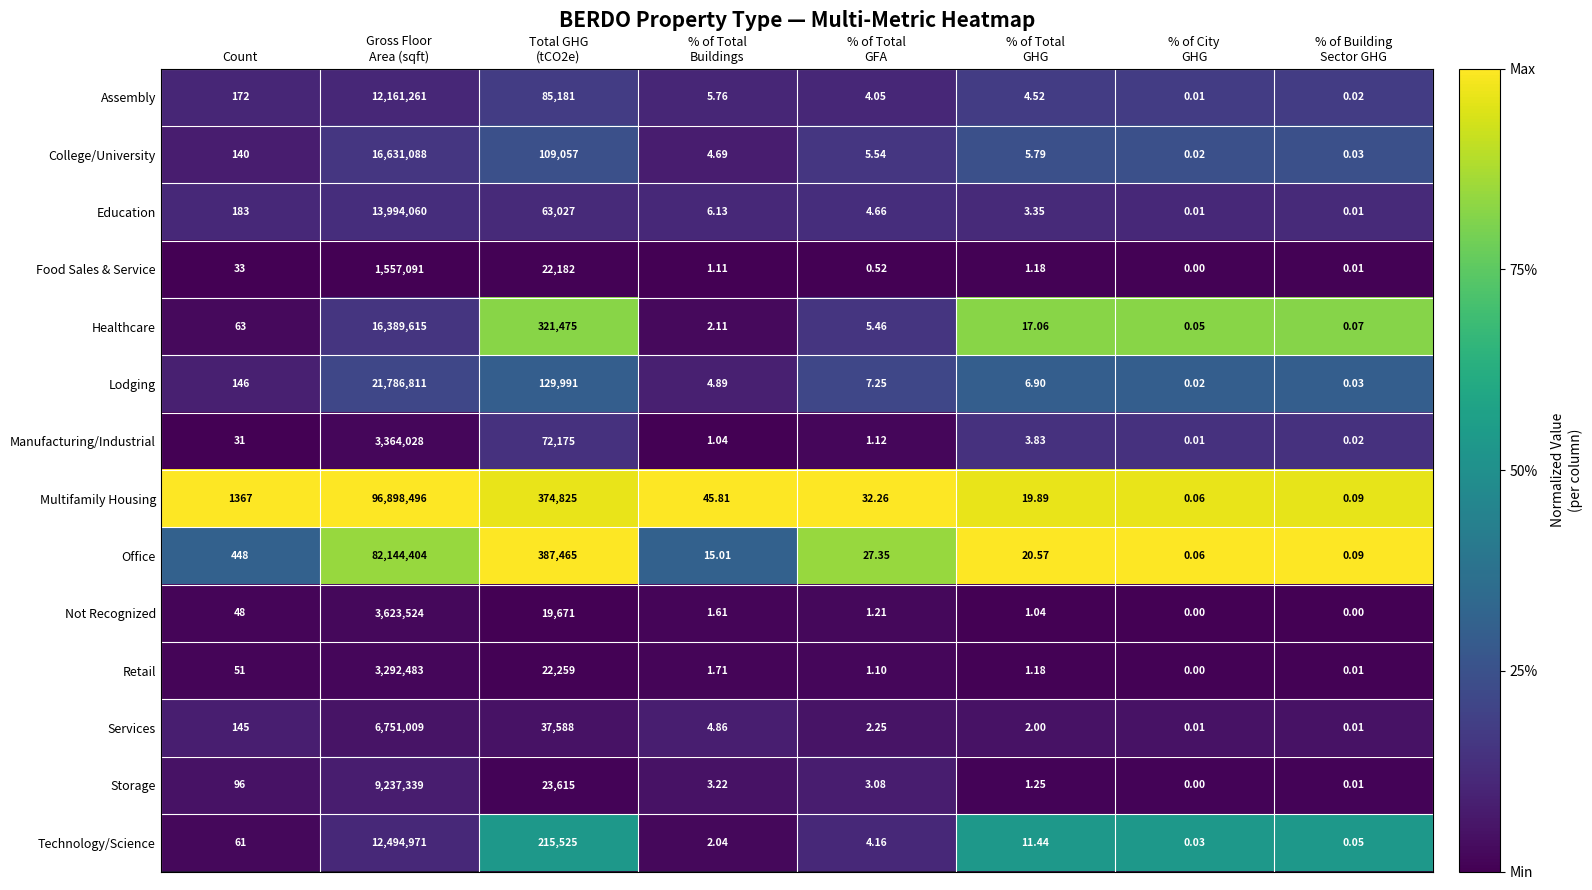

Which series has the largest range (max minus min)?

Multifamily Housing